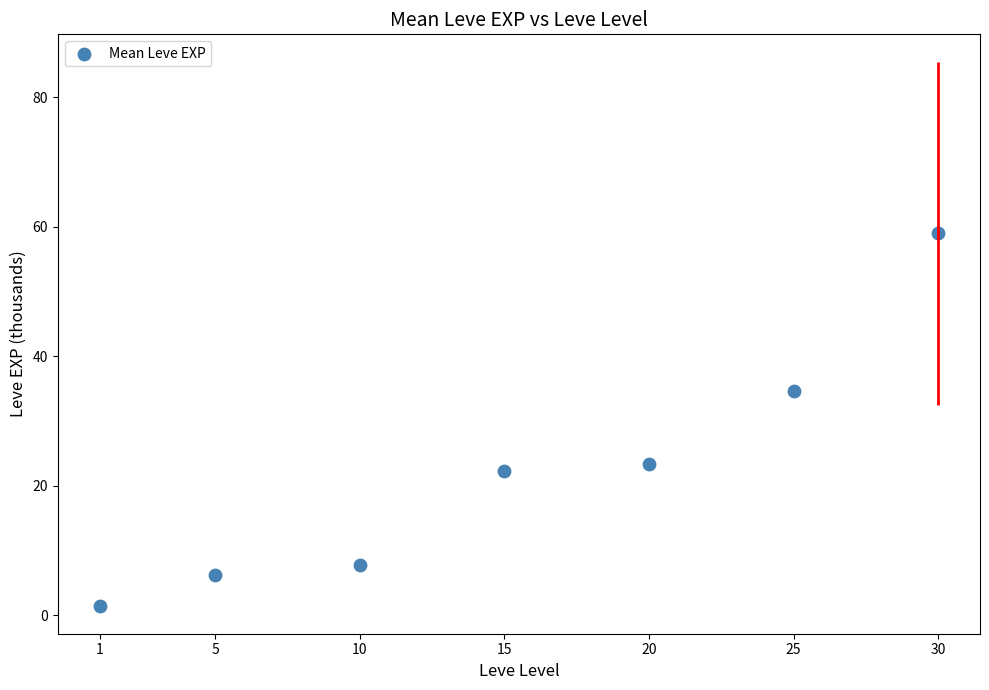

What is the average Y value?

22.1